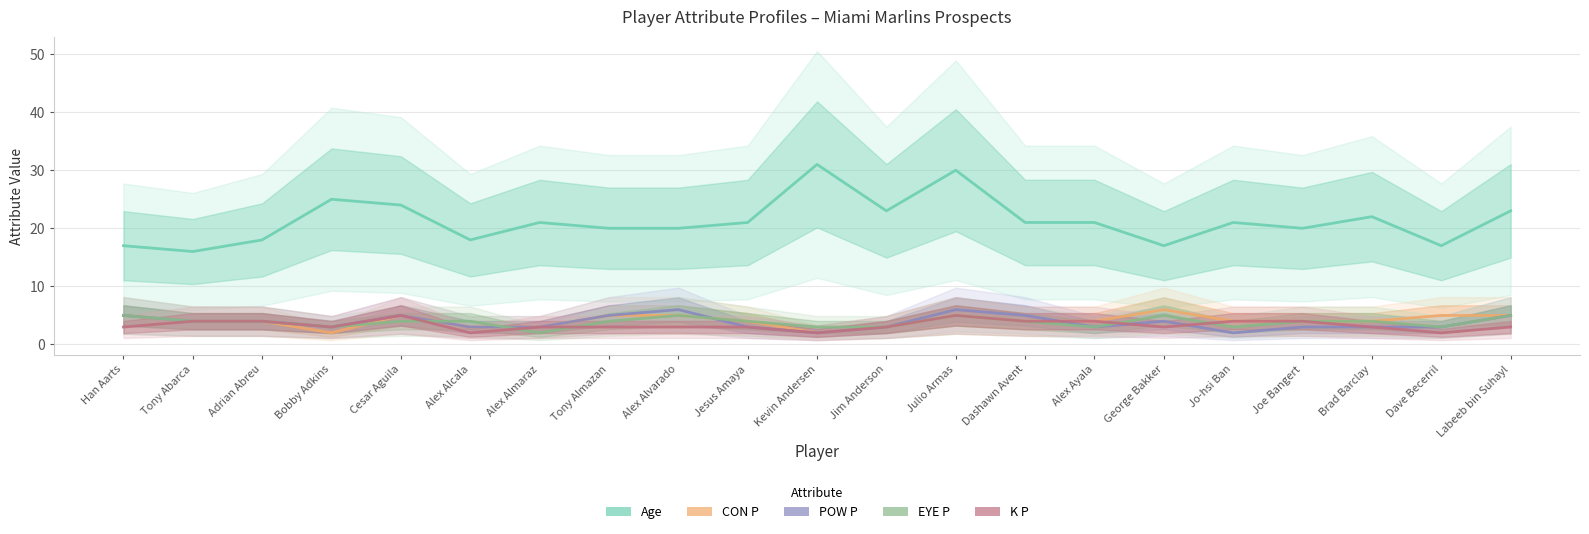

Which series has the largest range (max minus min)?

Age